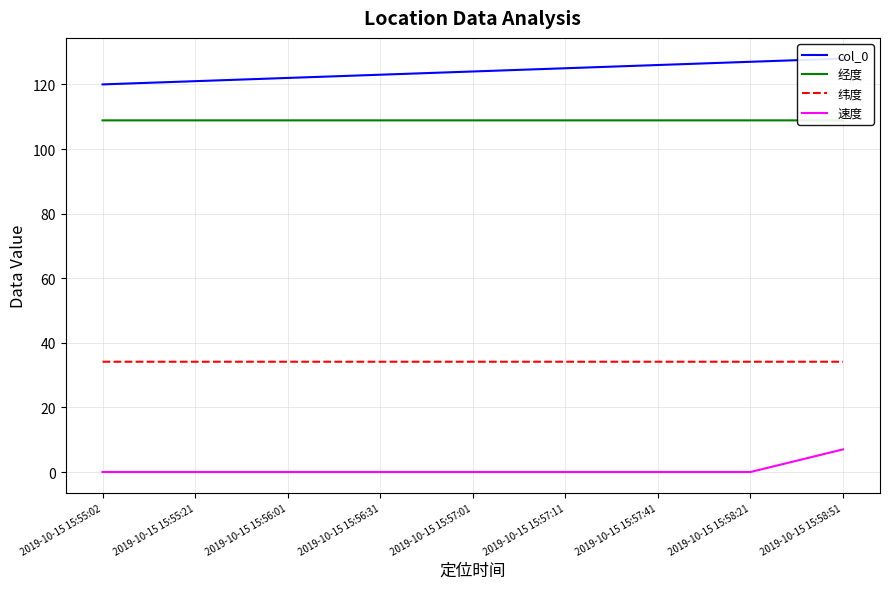

True or false: col_0 and 速度 cross at least once.

False